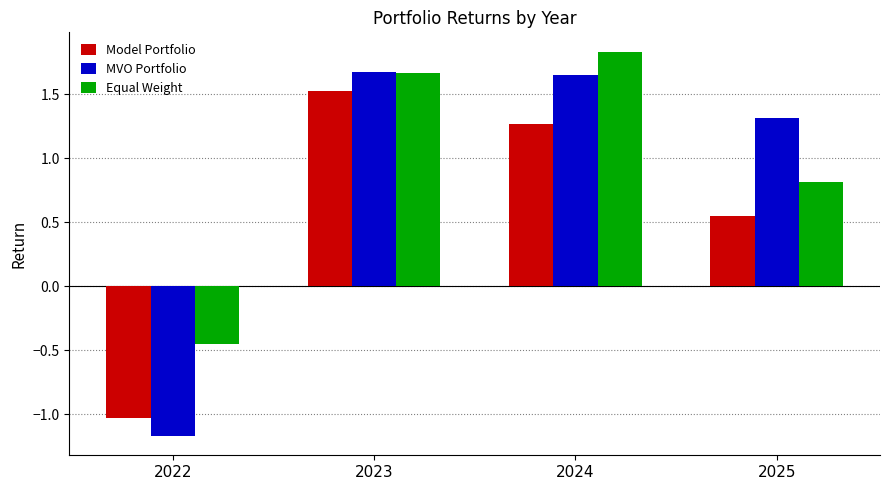

What is the minimum value for MVO Portfolio?

-1.2